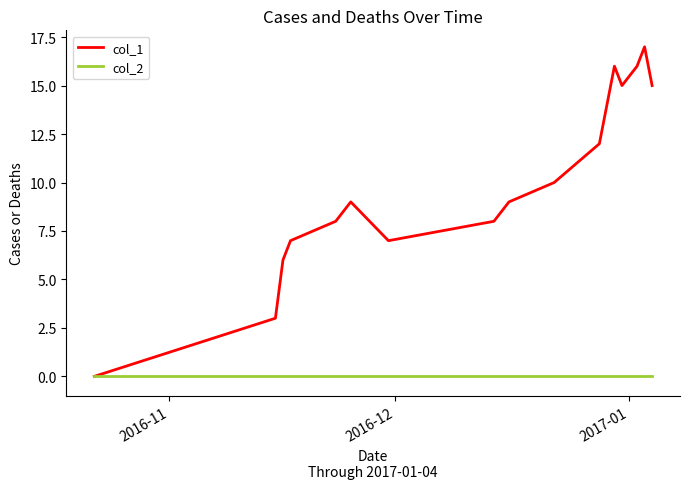

What is the maximum value for col_1?

17